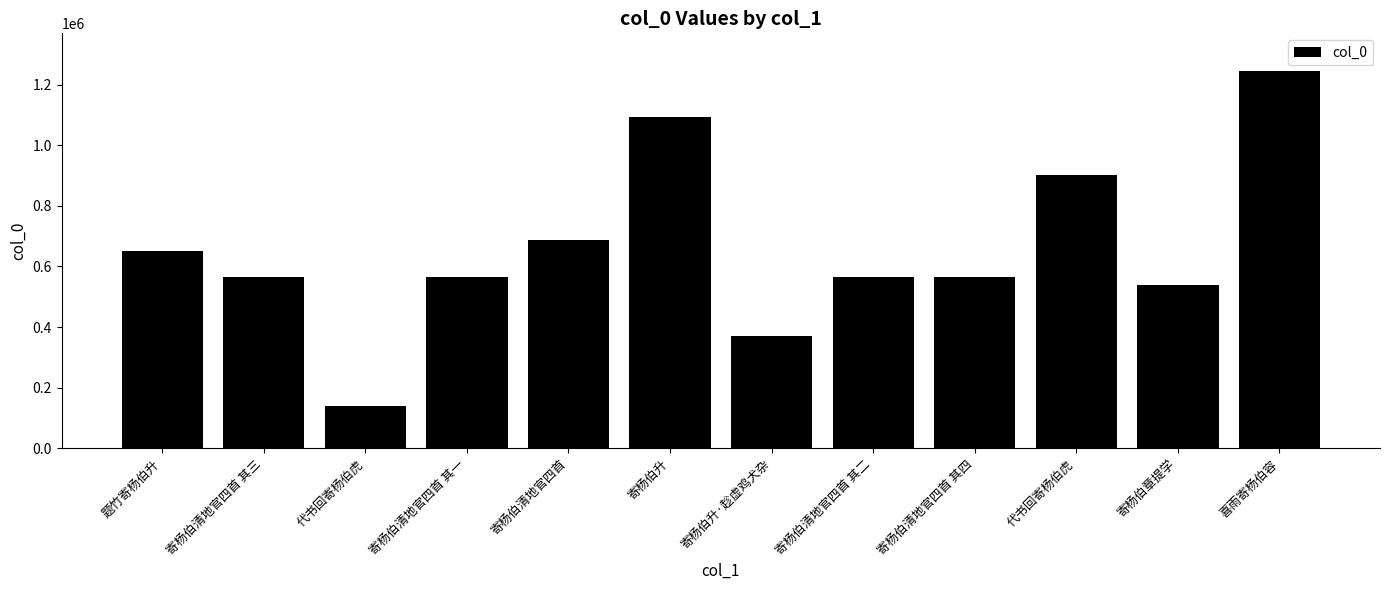

List the labels in order of value, smallest first.

代书回寄杨伯虎, 寄杨伯升·趁虚鸡犬杂, 寄杨伯章提学, 寄杨伯清地官四首 其一, 寄杨伯清地官四首 其二, 寄杨伯清地官四首 其三, 寄杨伯清地官四首 其四, 题竹寄杨伯升, 寄杨伯清地官四首, 代书回寄杨伯虎, 寄杨伯升, 喜雨寄杨伯容